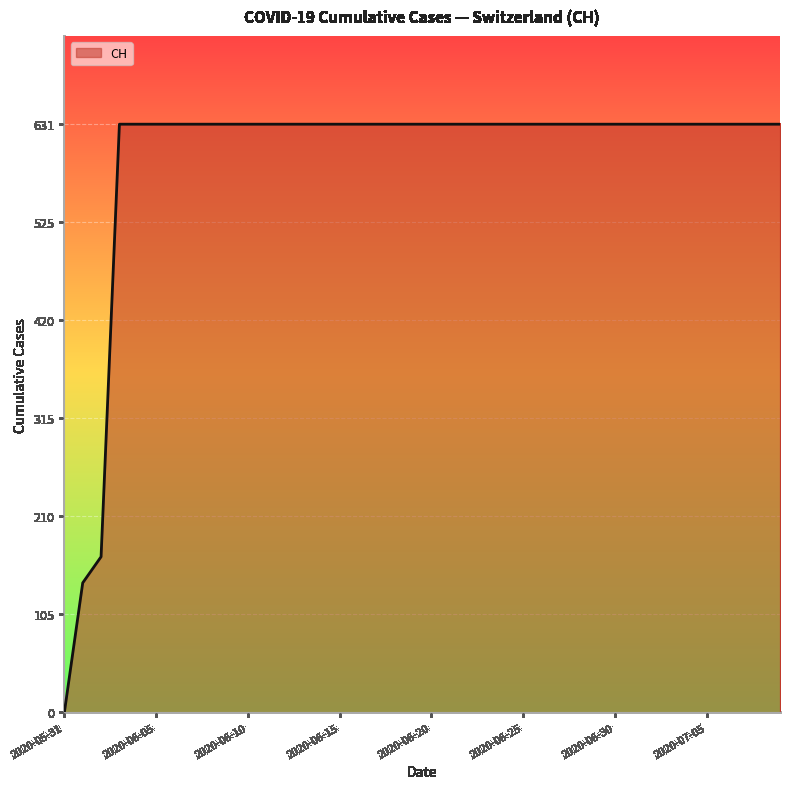

Reading left to right, extract all data points from this chart.

0	139	167	631	631	631	631	631	631	631	631	631	631	631	631	631	631	631	631	631	631	631	631	631	631	631	631	631	631	631	631	631	631	631	631	631	631	631	631	631